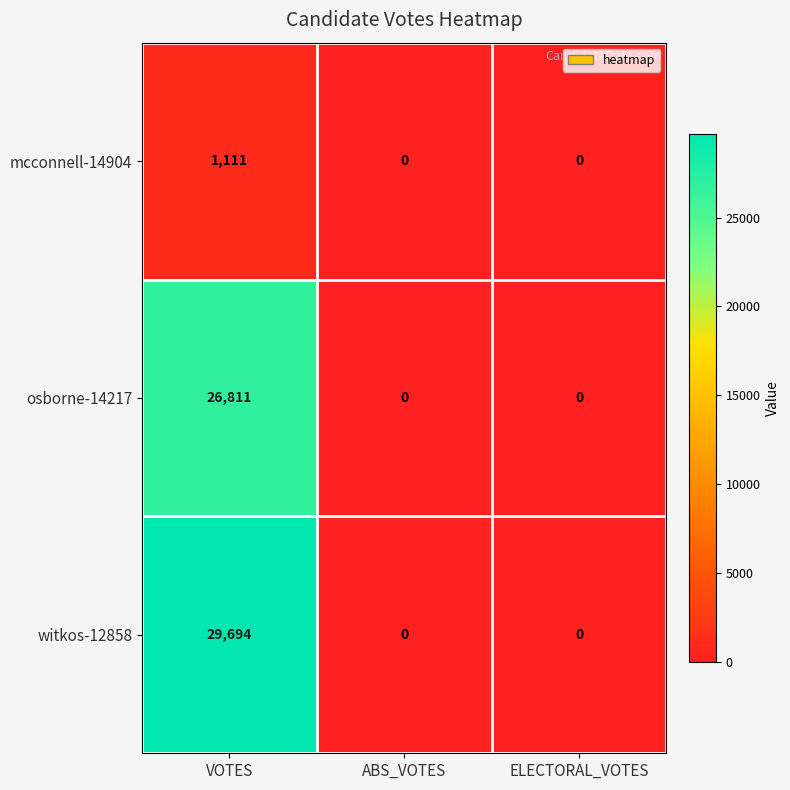

True or false: mcconnell-14904 has a value of 0 at ELECTORAL_VOTES.

True